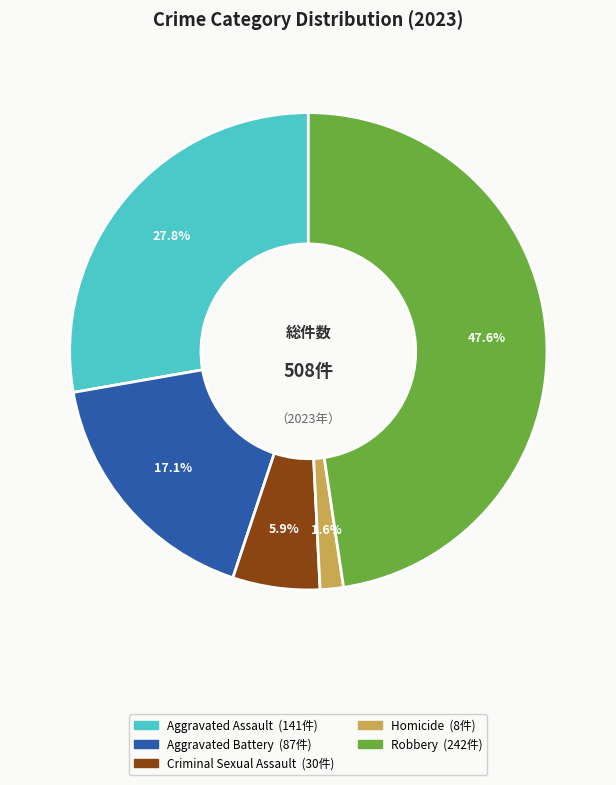

Is the sum of Robbery and Aggravated Assault greater than half?

Yes